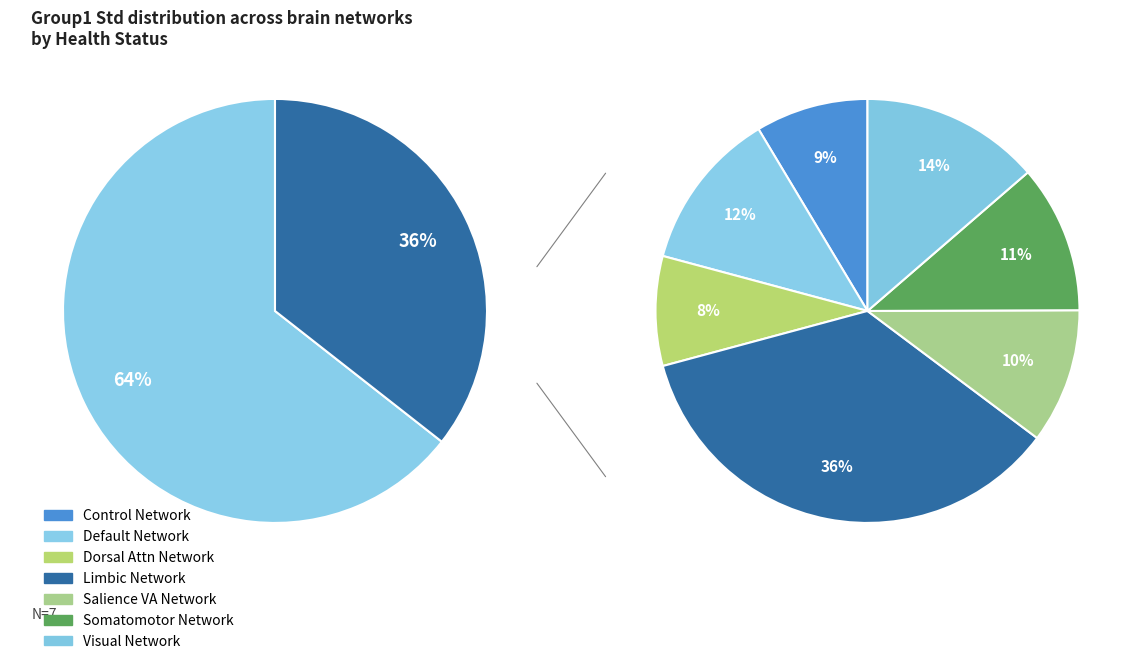

How much of the chart is everything except Dorsal Attention Network?

91.6%